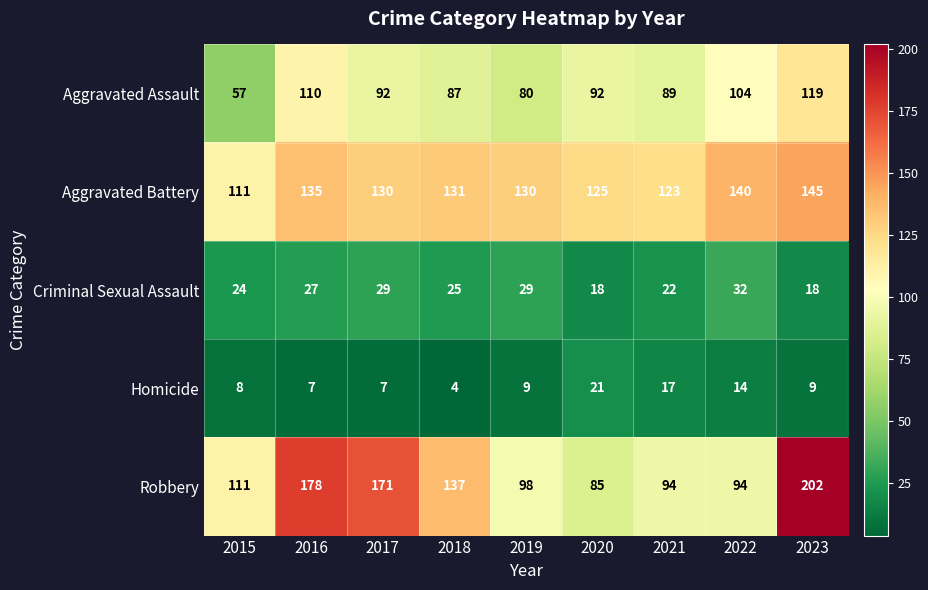

Which series has the widest spread of values?

Robbery